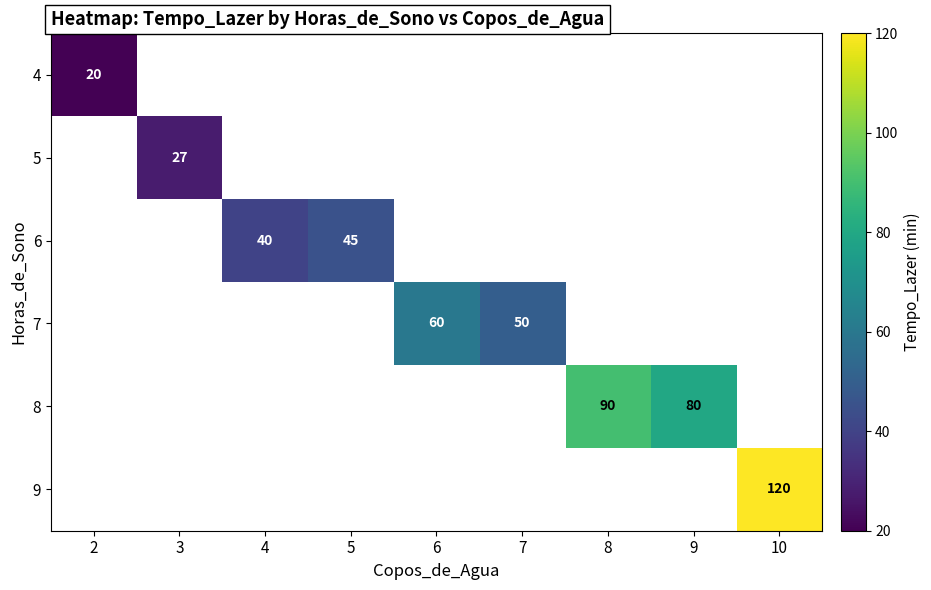

True or false: 7 has a value of 10 at 7.

False